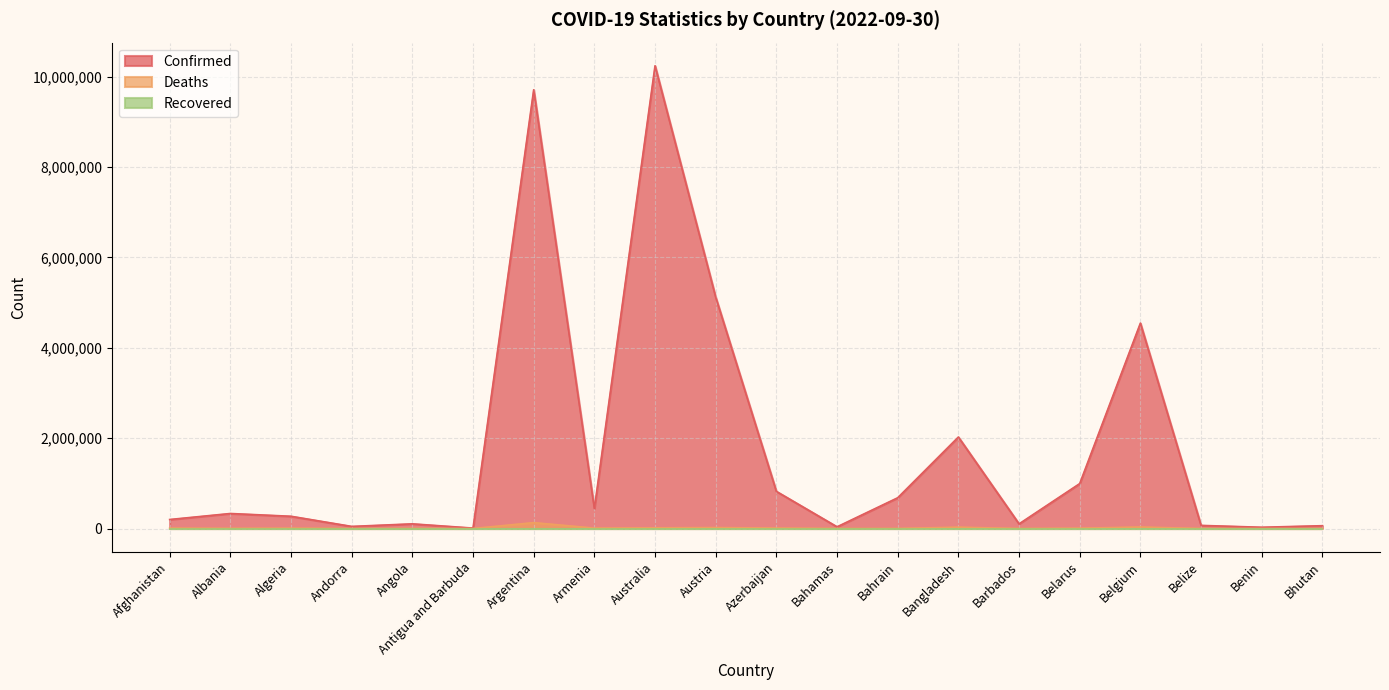

What is the difference between the second highest and second lowest values in the Confirmed series?

9680782